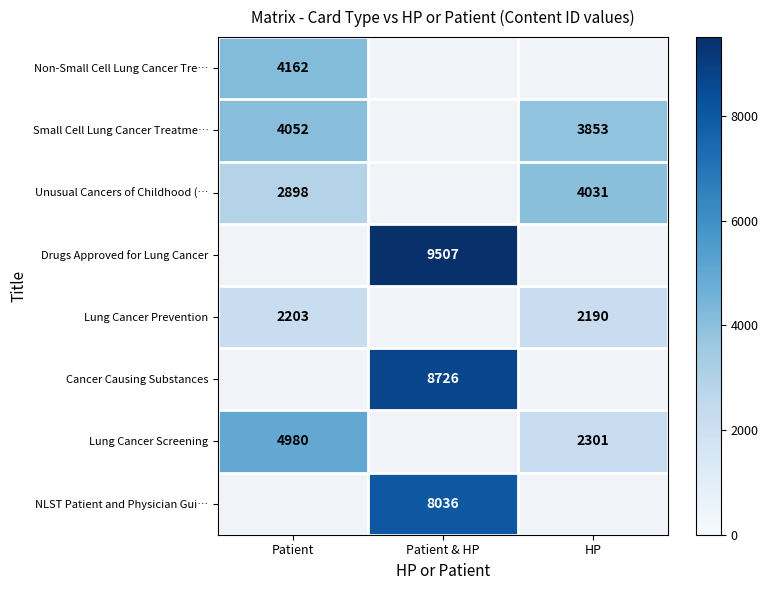

The value of Cancer Causing Substances at Patient & HP is 8726. True or false?

True